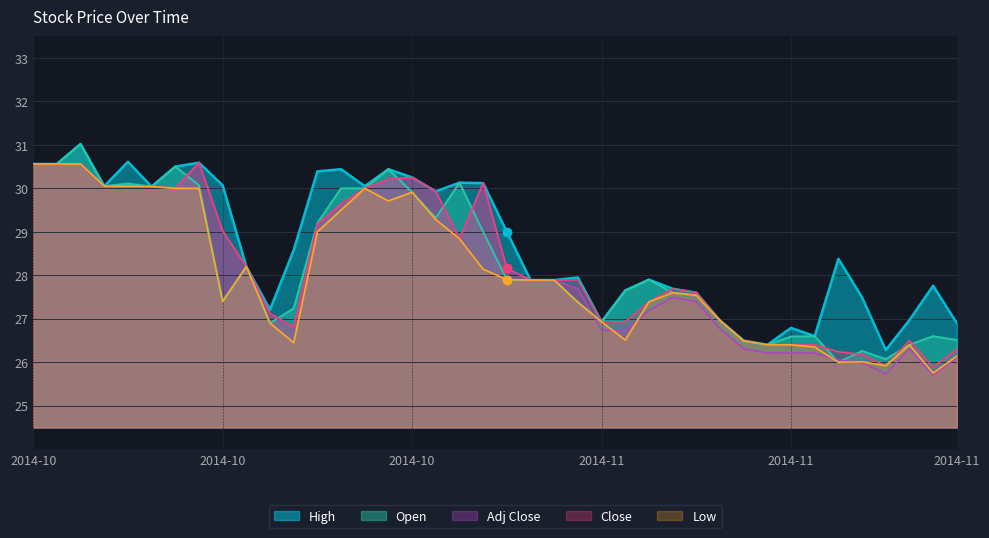

What position from the left is 2014-11-06?

27